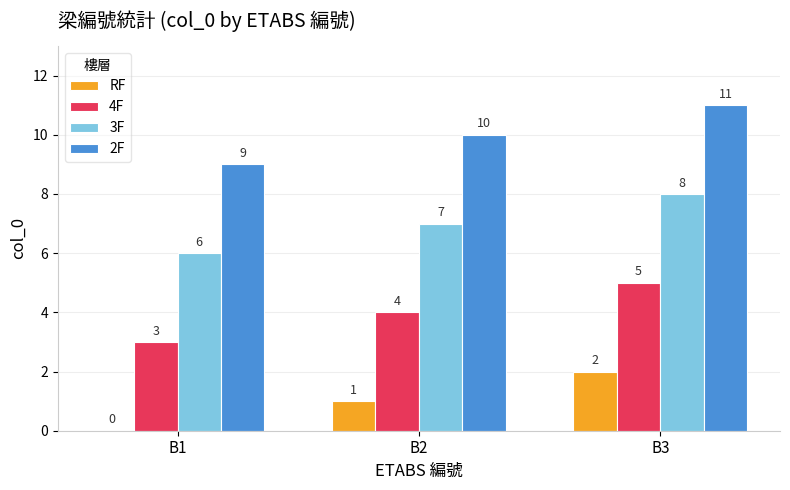

What is the total value across all series at B1?

18